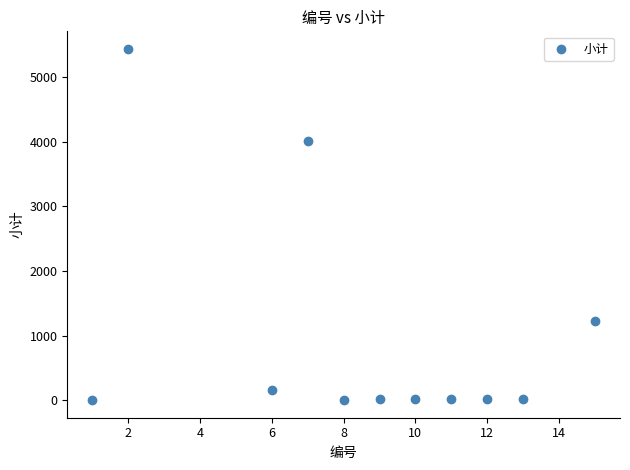

What Y value in the scatter plot is closest to 2717?

4010.6